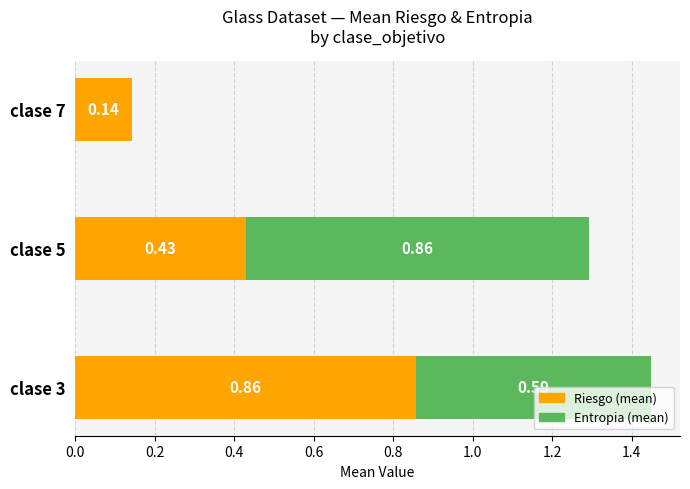

What is the total value across all series at clase 3?

1.4